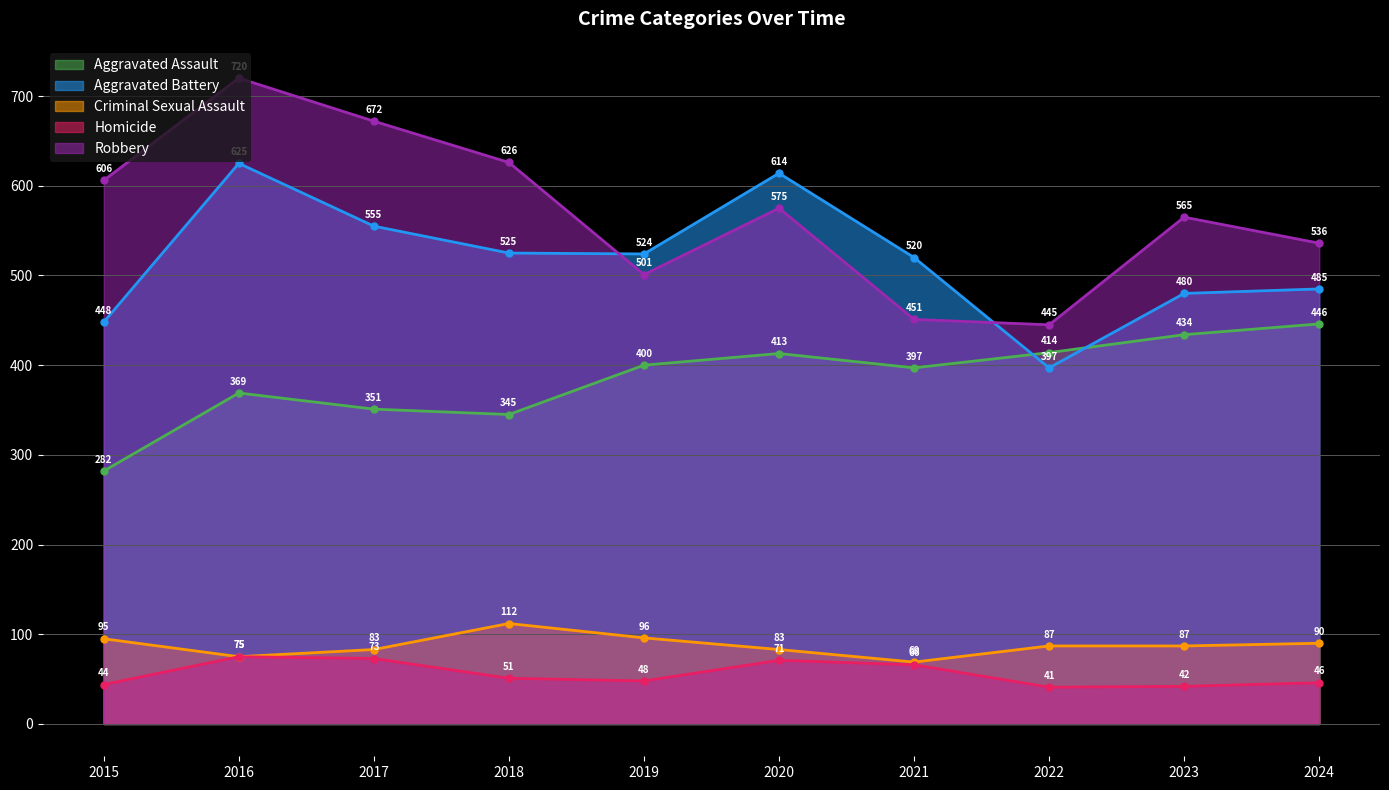

Reading right to left, list all the values displayed in this chart.

Aggravated Assault: 2024=446	2023=434	2022=414	2021=397	2020=413	2019=400	2018=345	2017=351	2016=369	2015=282
Aggravated Battery: 2024=485	2023=480	2022=397	2021=520	2020=614	2019=524	2018=525	2017=555	2016=625	2015=448
Criminal Sexual Assault: 2024=90	2023=87	2022=87	2021=69	2020=83	2019=96	2018=112	2017=83	2016=75	2015=95
Homicide: 2024=46	2023=42	2022=41	2021=66	2020=71	2019=48	2018=51	2017=73	2016=75	2015=44
Robbery: 2024=536	2023=565	2022=445	2021=451	2020=575	2019=501	2018=626	2017=672	2016=720	2015=606